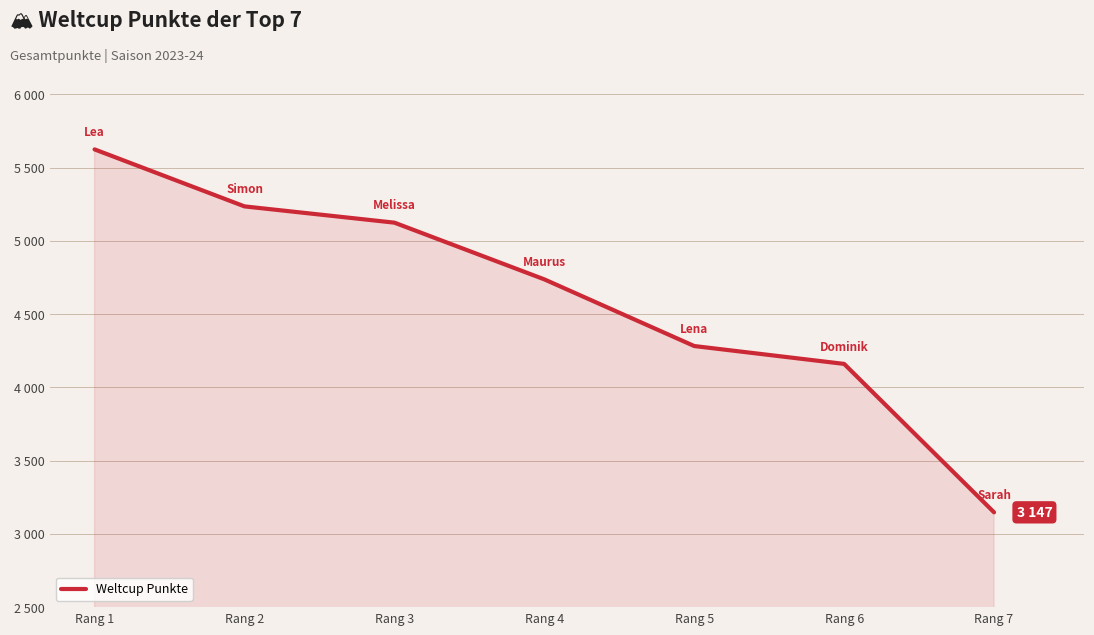

Is it true that the value at Rang 4 is 2785?

False